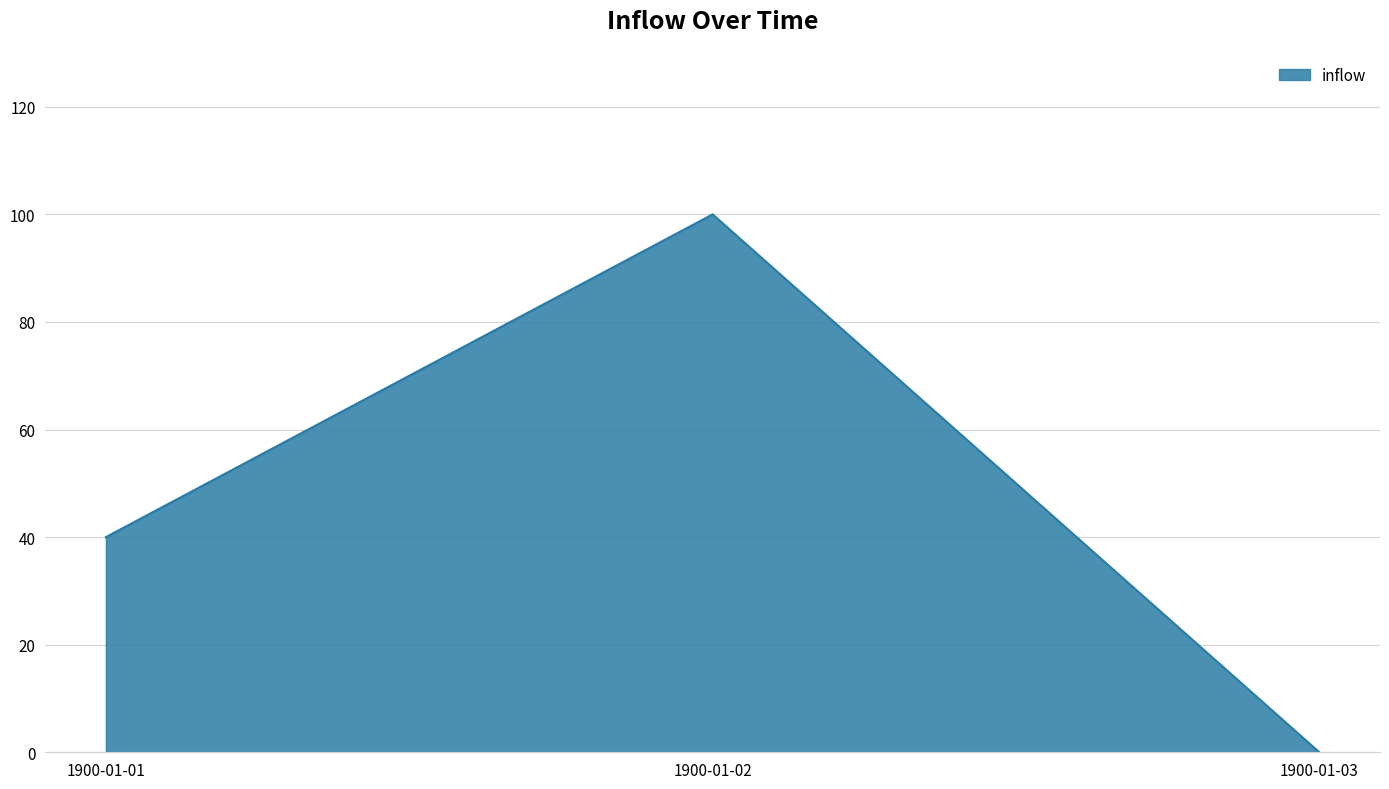

What is the greatest value displayed?

100